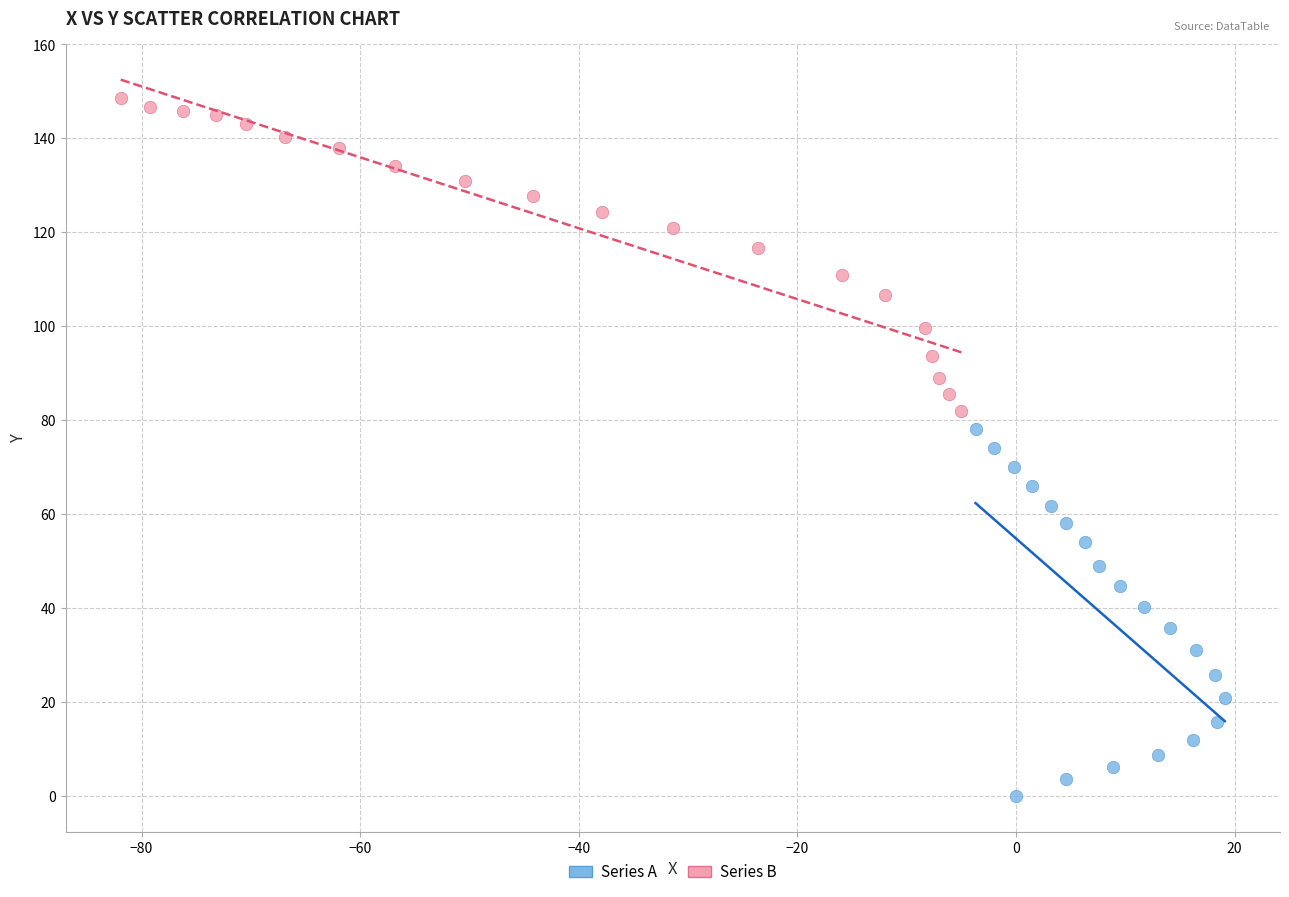

Which series reaches the maximum Y coordinate?

Series B